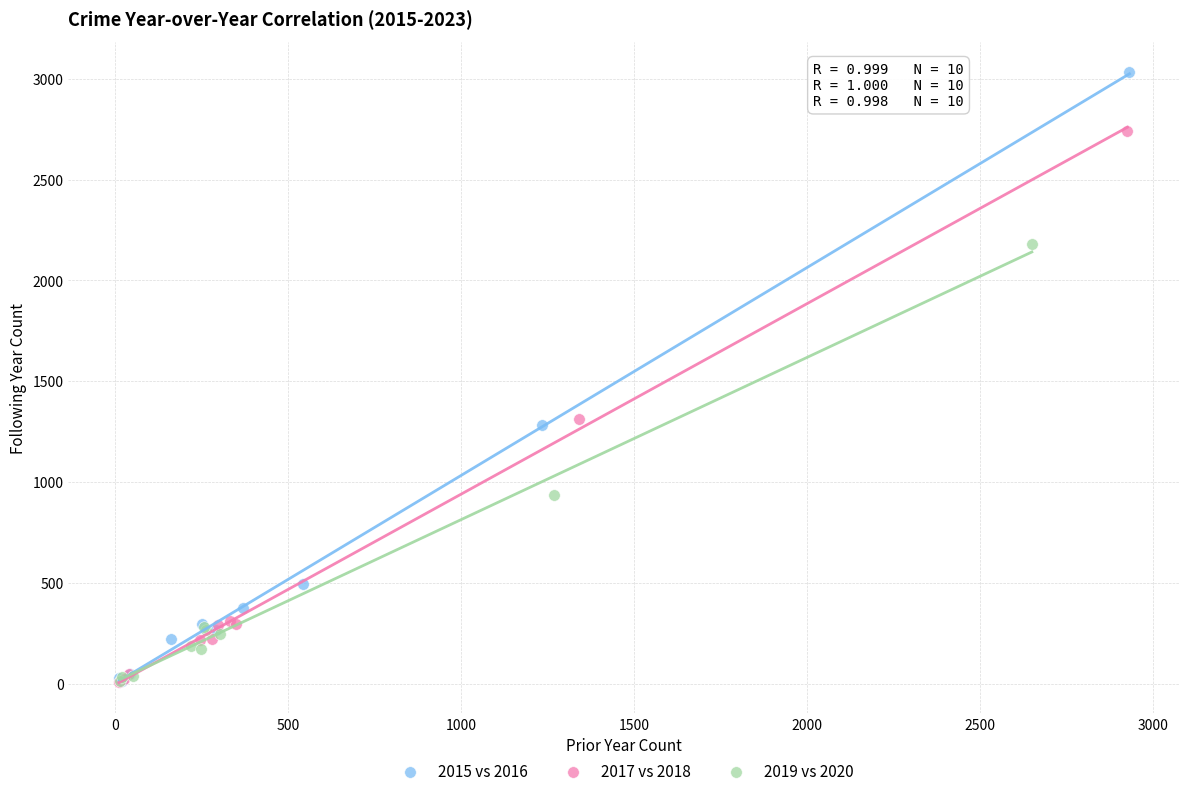

Which series contains the highest Y value?

2015 vs 2016